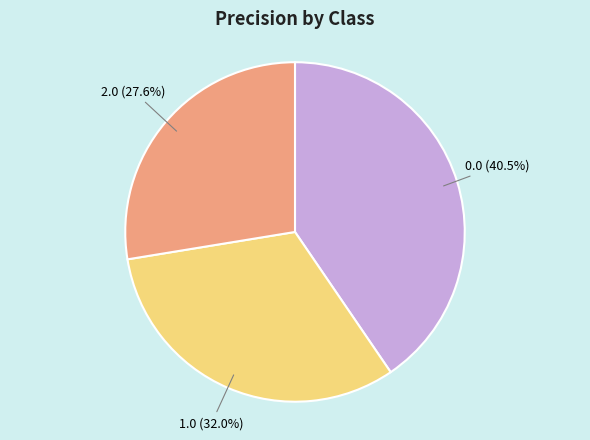

Does any single category account for the majority?

No